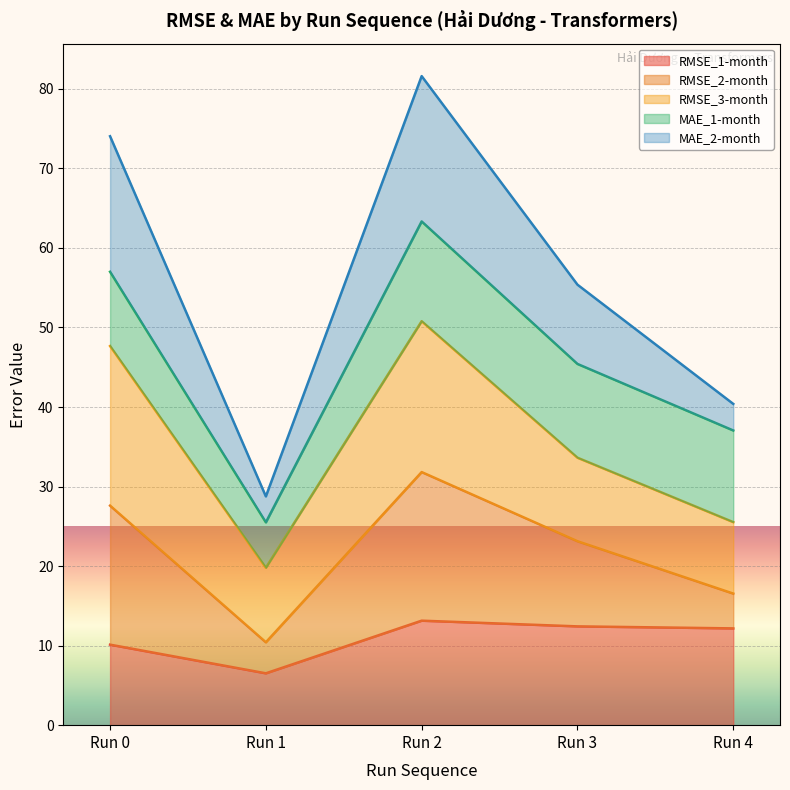

At which label does MAE_2-month first exceed 55?

Run 0